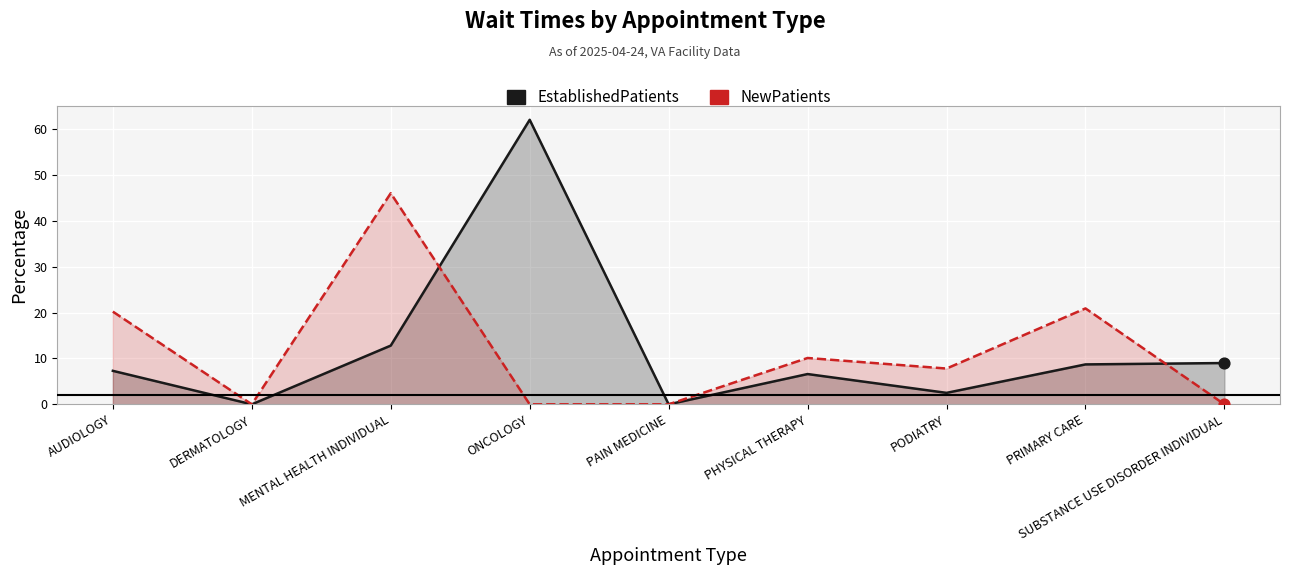

What are all the series names shown in the legend?

EstablishedPatients, NewPatients